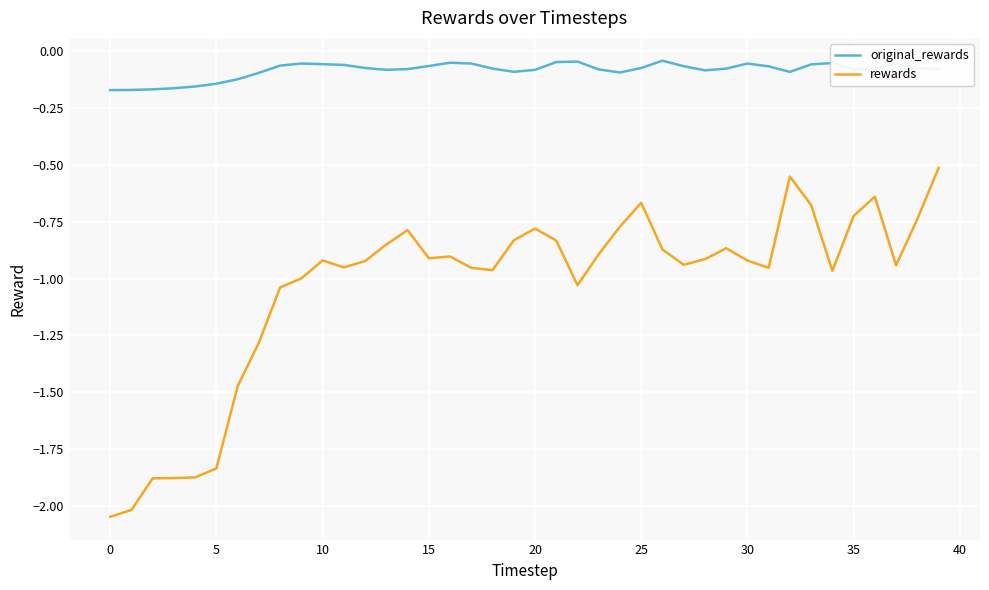

True or false: rewards and original_rewards intersect in this chart.

False